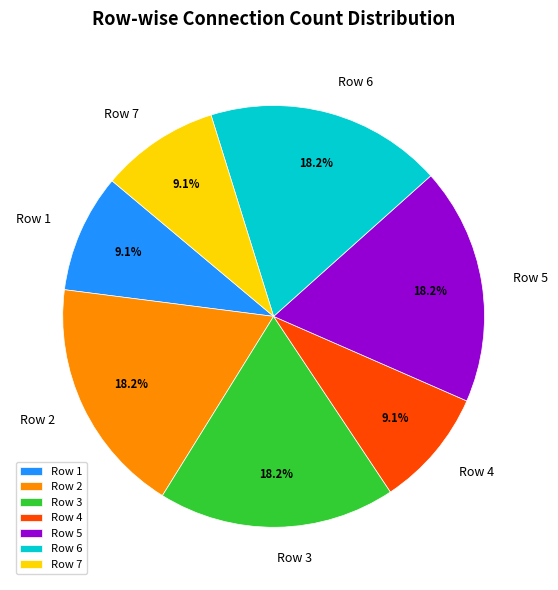

Is the sum of Row 7 and Row 2 greater than half?

No